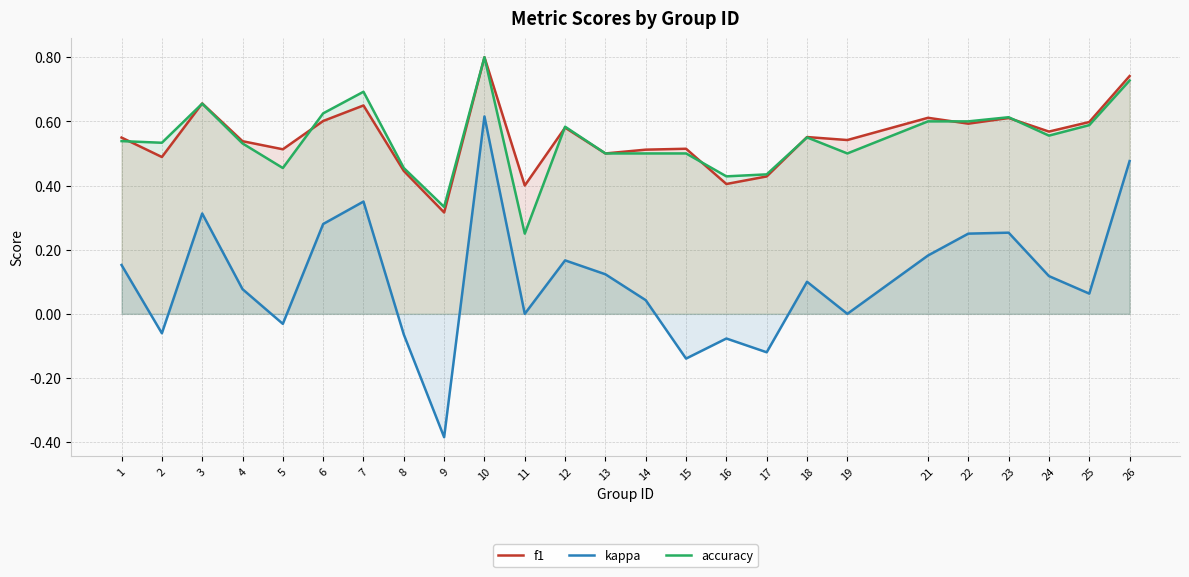

At which category is the sum across all series the highest?

10